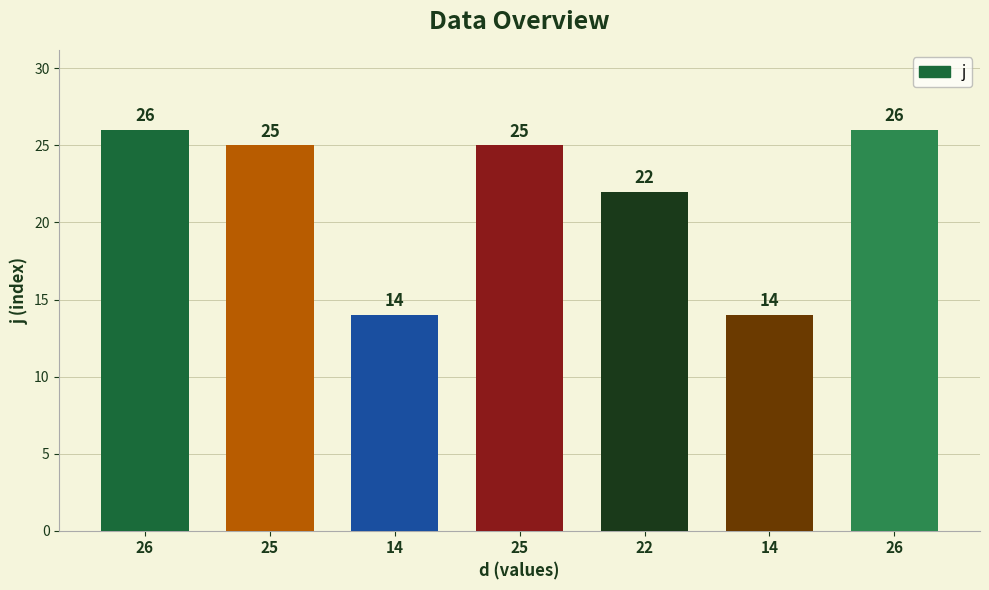

Reading left to right, list all the values displayed in this chart.

26=26	25=25	14=14	25=25	22=22	14=14	26=26